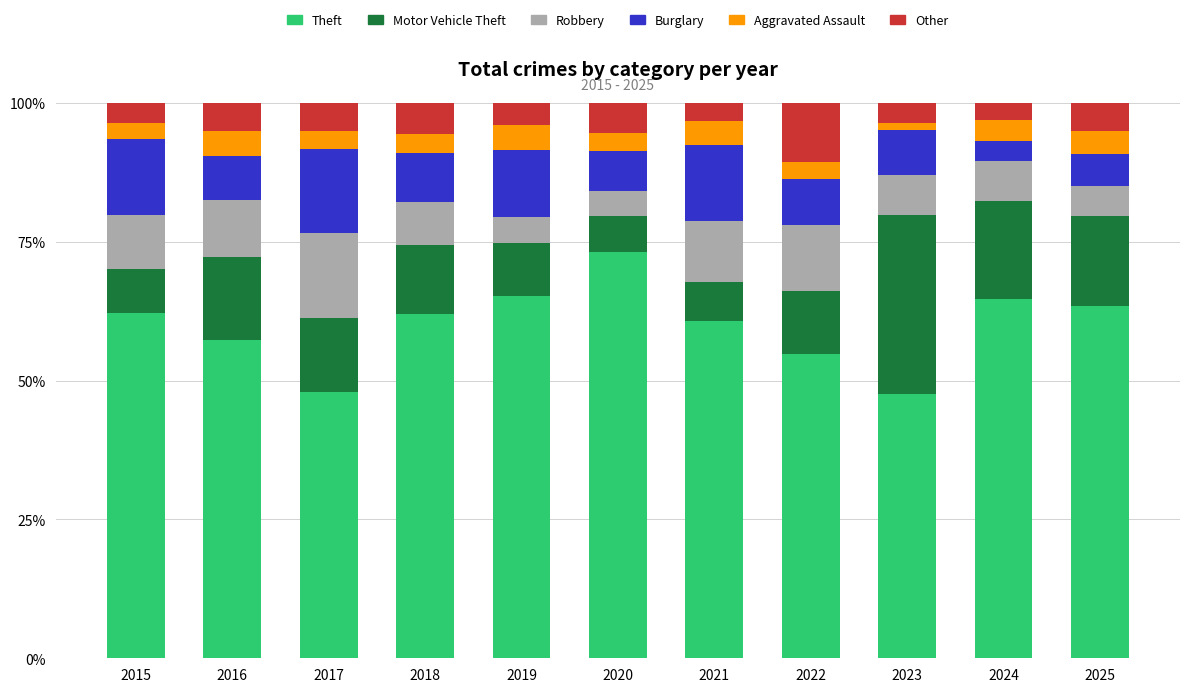

What are all the series names shown in the legend?

Theft, Motor Vehicle Theft, Robbery, Burglary, Aggravated Assault, Other